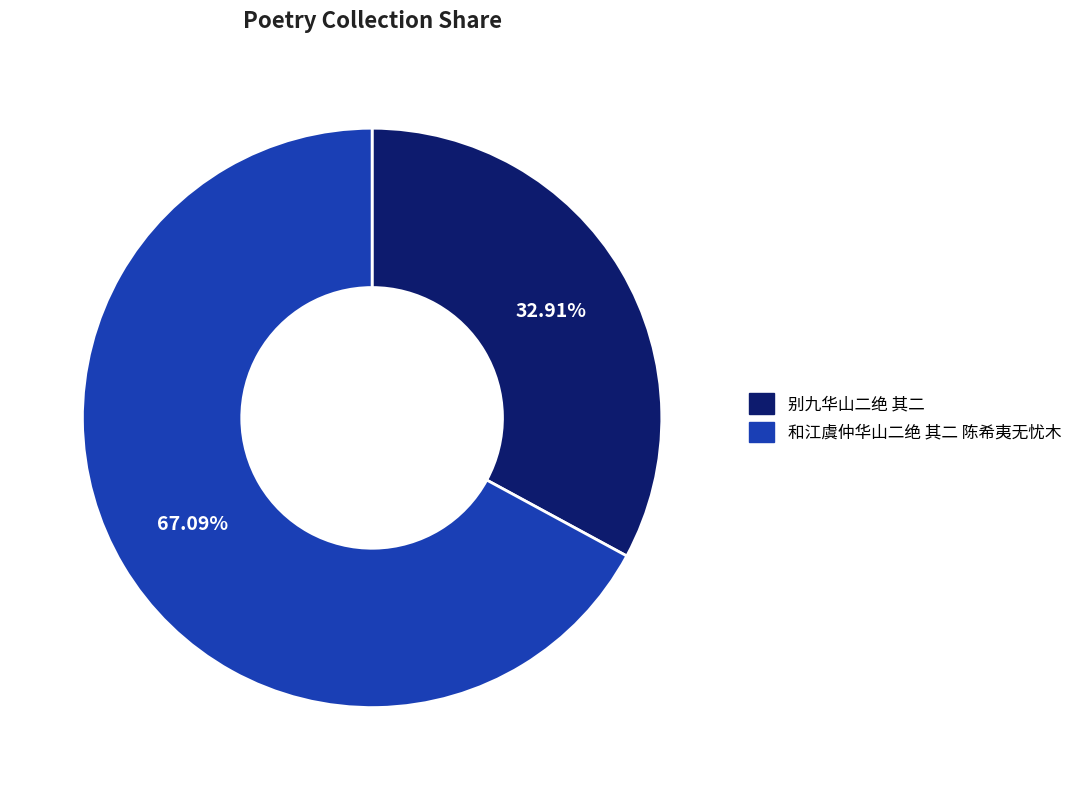

To the nearest percent, what percentage of the pie is 和江虞仲华山二绝 其二 陈希夷无忧木?

67%